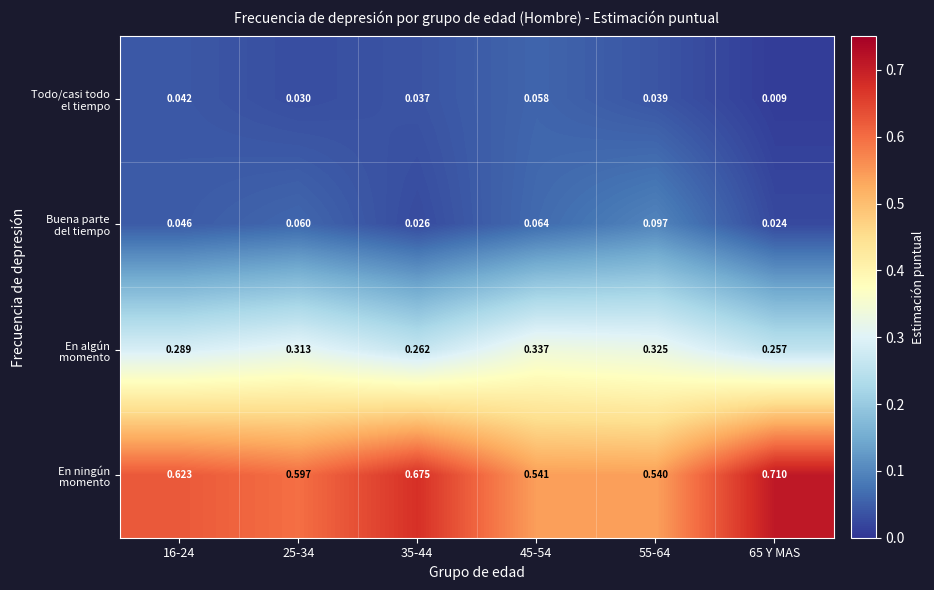

At how many categories does at least one series exceed 0?

6